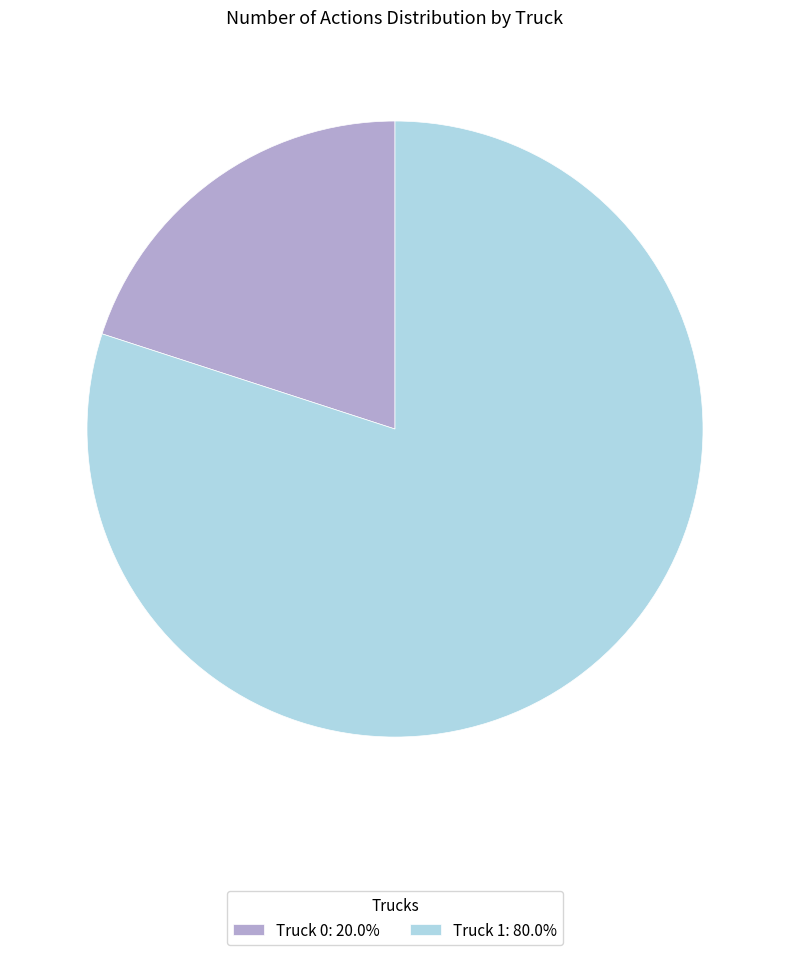

How many slices are in this pie chart?

2